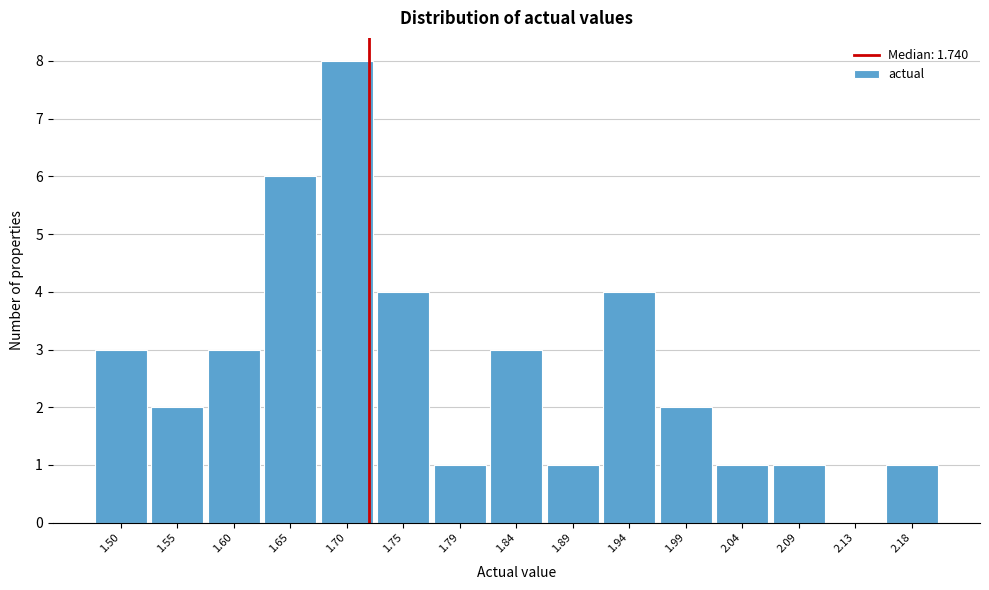

Reading left to right, transcribe all the data shown in this chart.

1.50=3	1.55=2	1.60=3	1.65=6	1.70=8	1.75=4	1.79=1	1.84=3	1.89=1	1.94=4	1.99=2	2.04=1	2.09=1	2.13=0	2.18=1